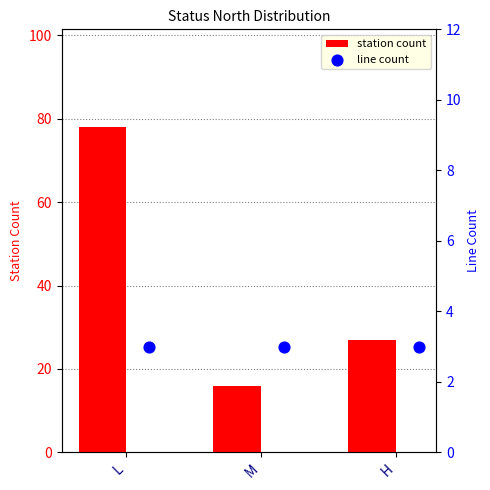

Where is station count nearest to the value 47?

H